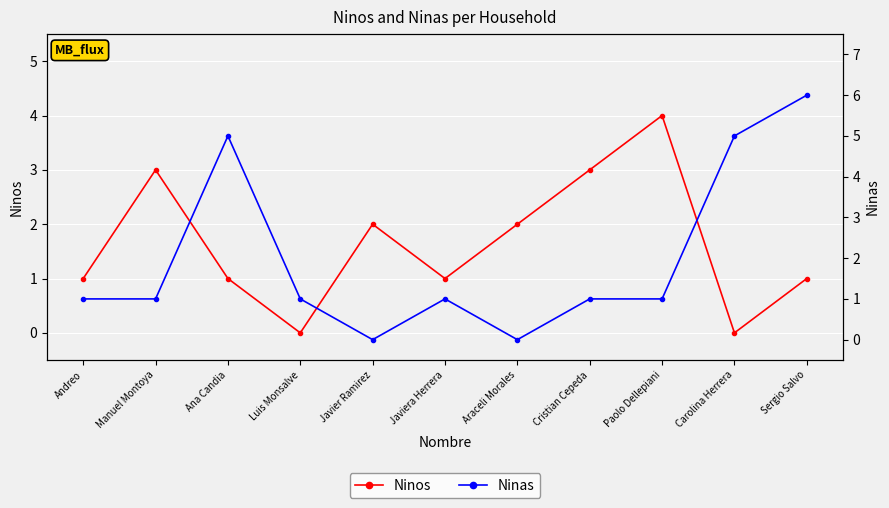

Reading left to right, what are all the values shown in this chart?

Ninos: 1	3	1	0	2	1	2	3	4	0	1
Ninas: 1	1	5	1	0	1	0	1	1	5	6